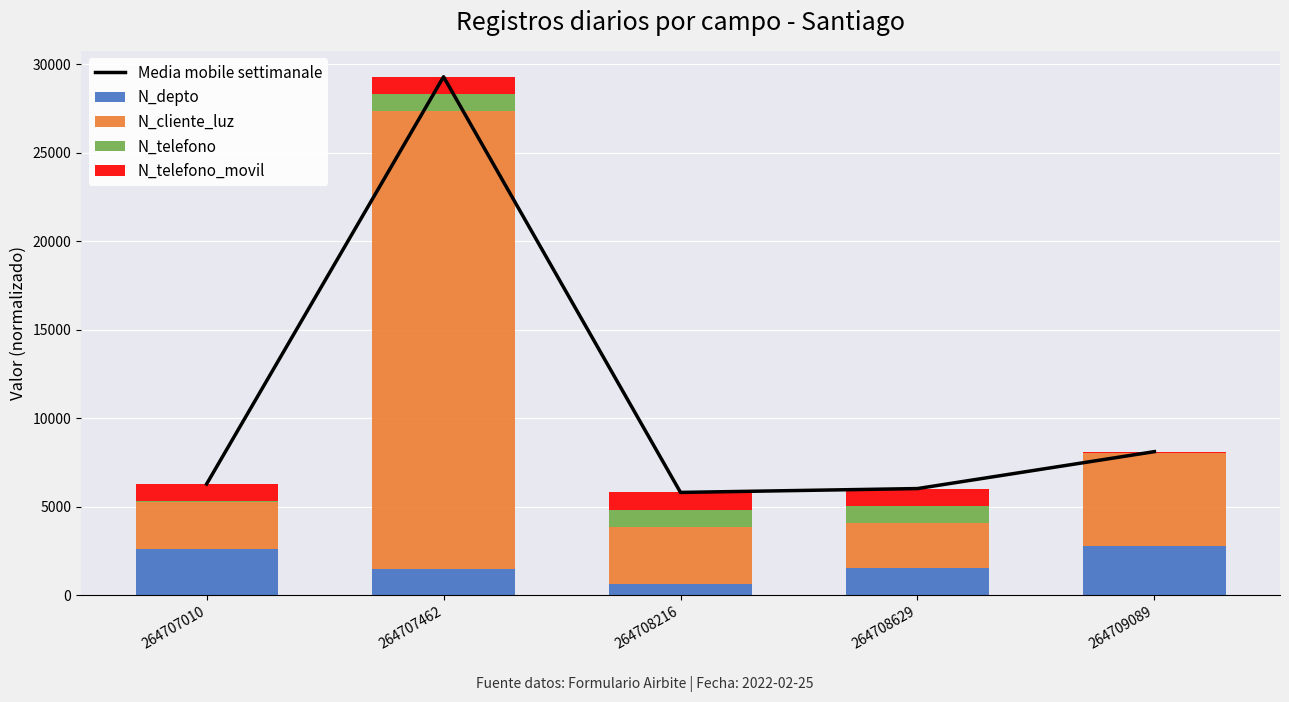

The N_depto series shows 4168.9 at 264707010. True or false?

False